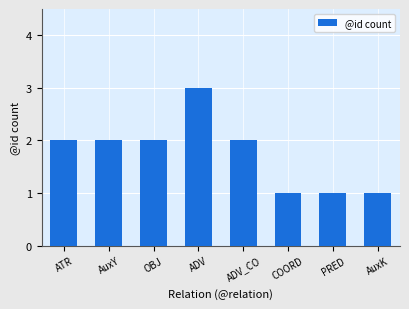

Are the bars grouped side by side (vs. stacked)?

No